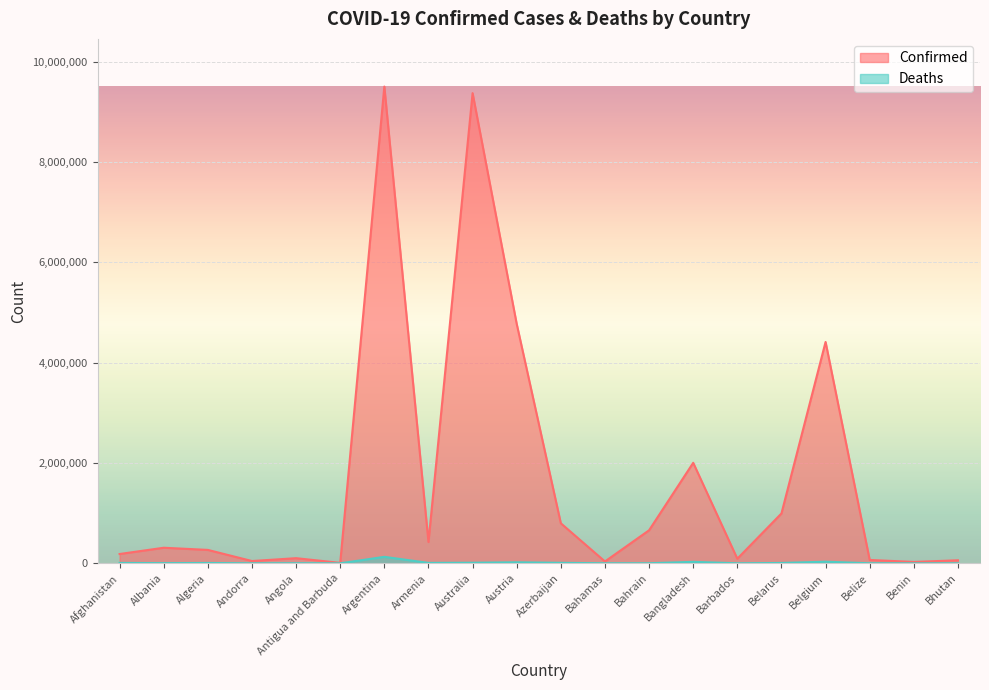

Is the value of Deaths at Bhutan greater than the value of Confirmed at Bhutan?

No